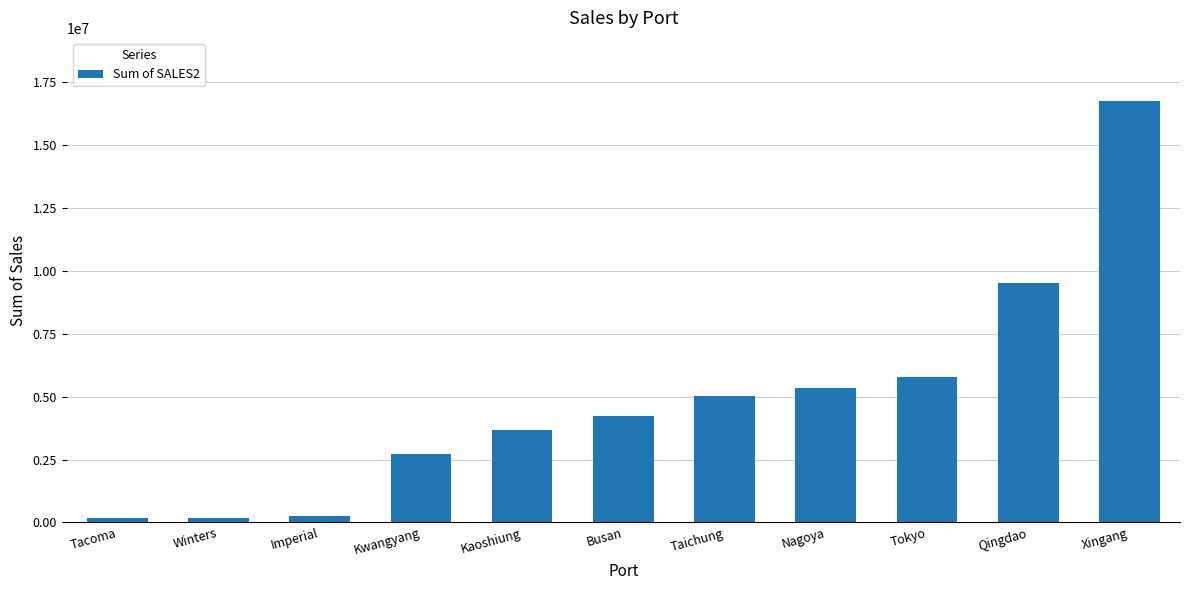

What is the ratio of the value at Tokyo to the value at Xingang?

0.3